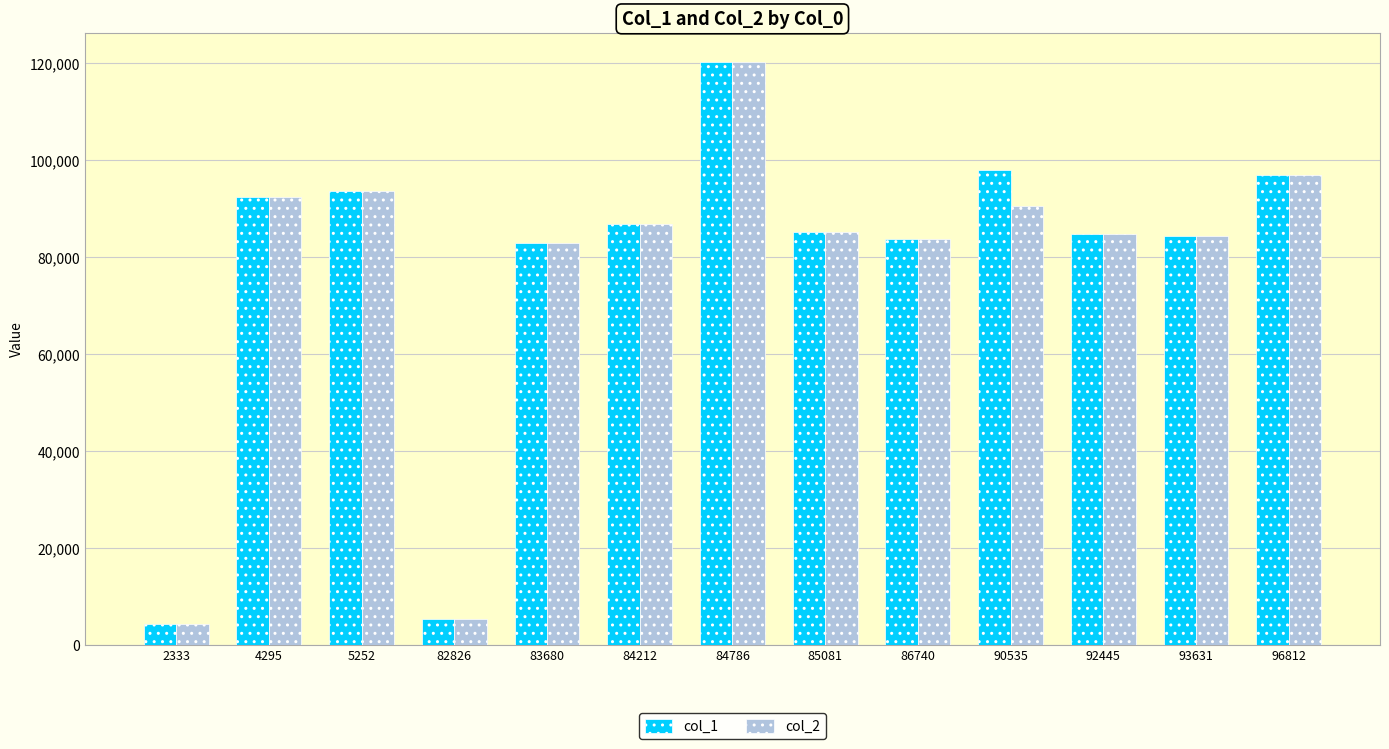

What is the difference between the second highest and second lowest values in the col_1 series?

92581